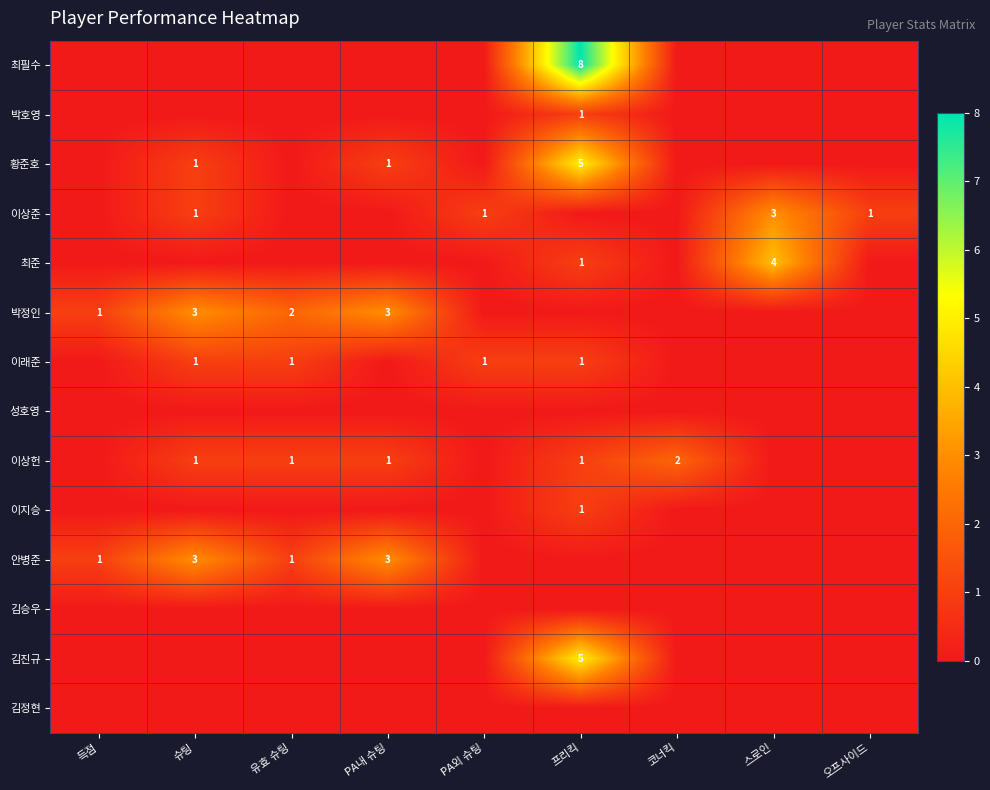

What is the total value across all series at 오프사이드?

1